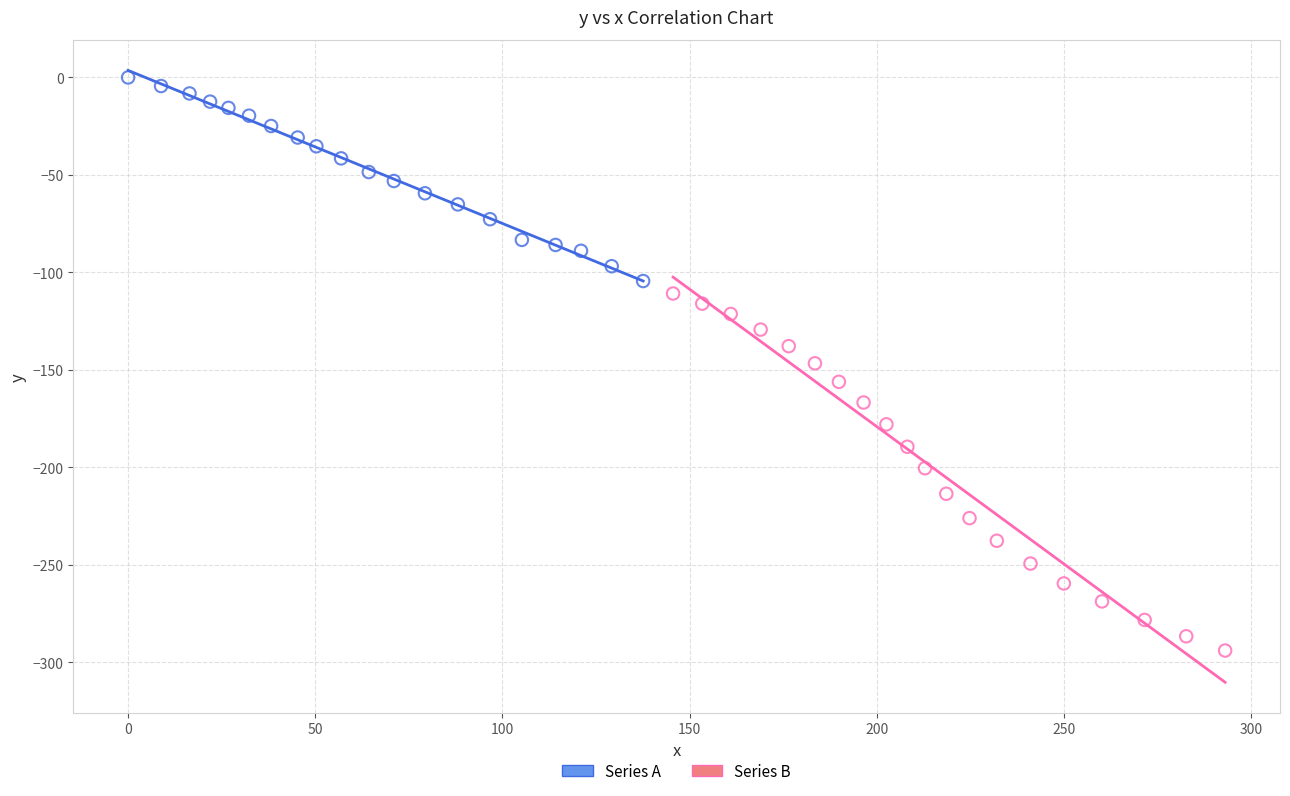

Which series has the widest spread of Y values?

Series B